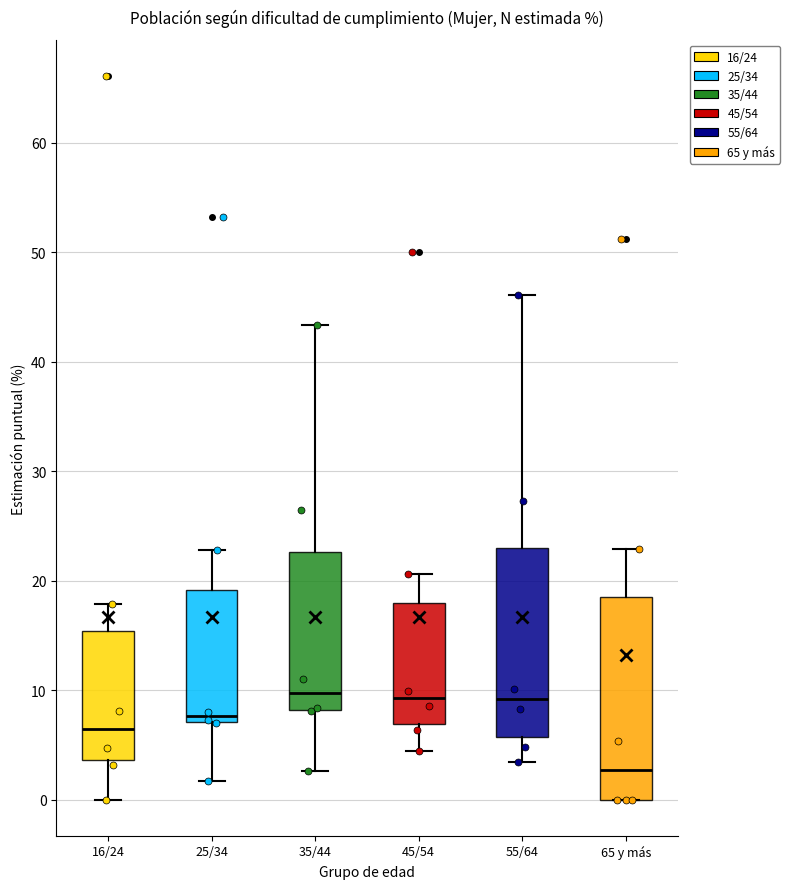

Which box has the lowest median line?

65 y más